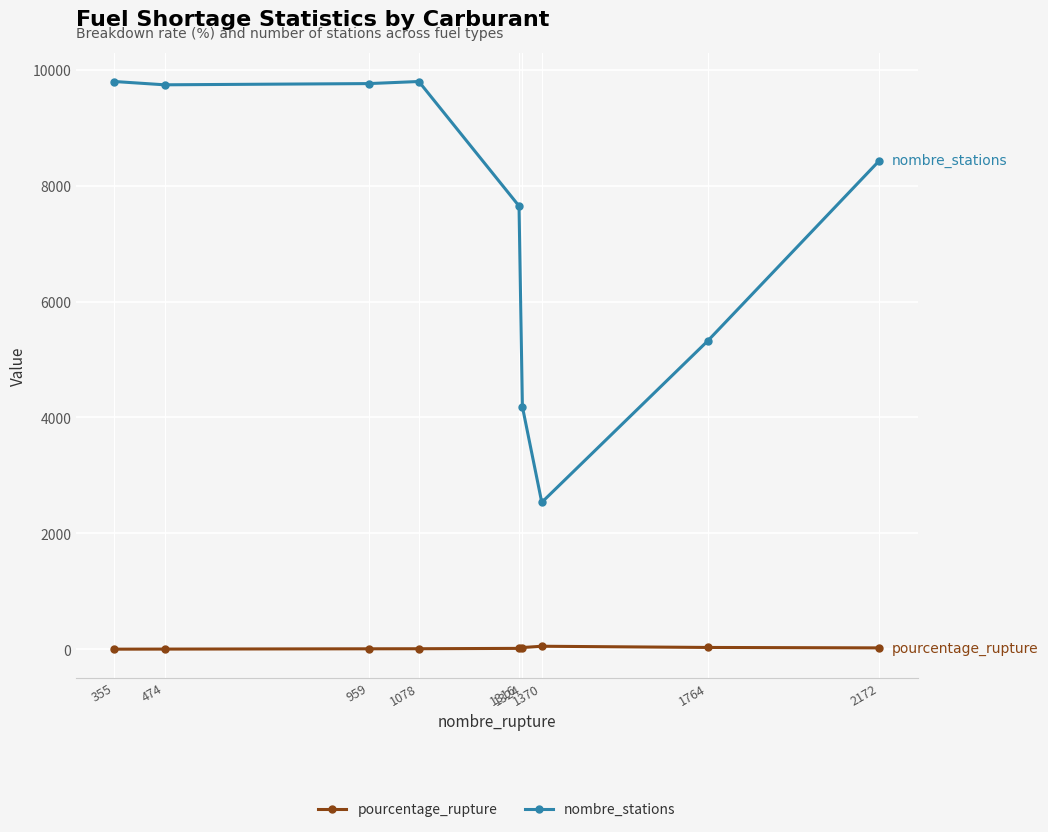

Rank the series by their maximum value, from lowest to highest.

pourcentage_rupture, nombre_stations